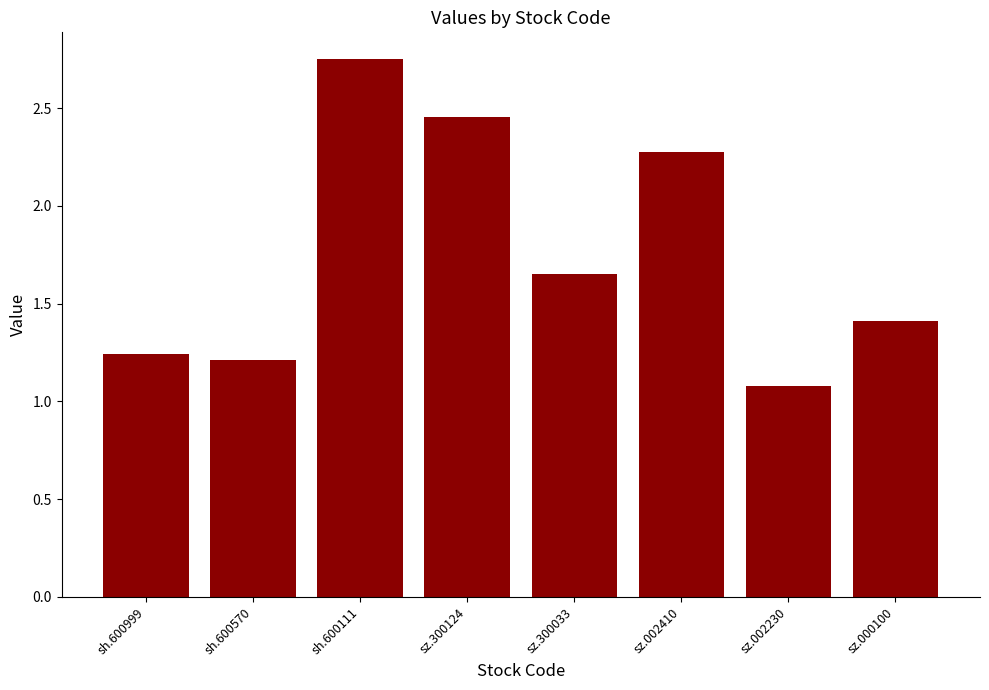

The value at sh.600111 is 4.4. True or false?

False